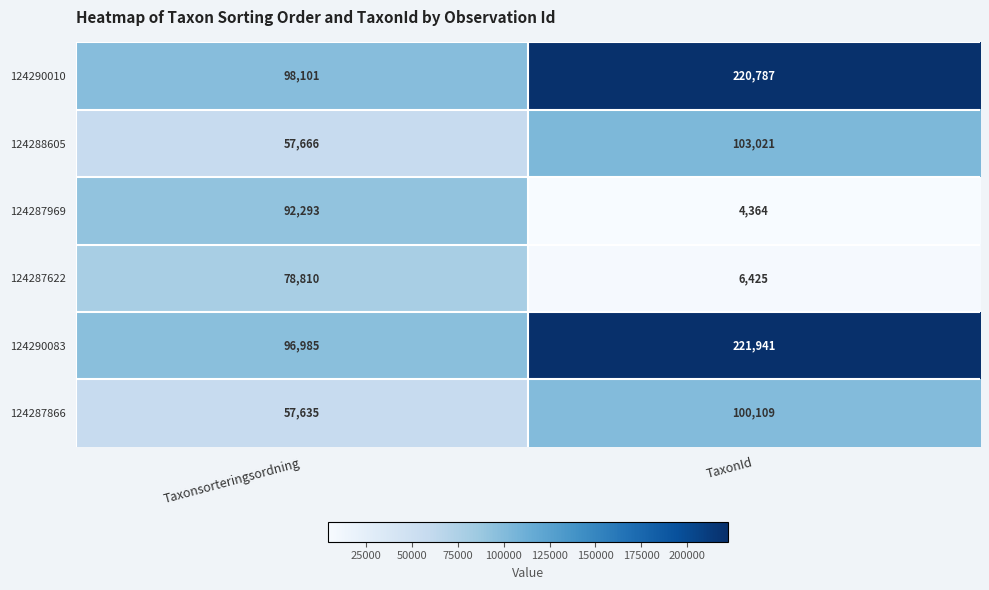

Where is 124287969 nearest to the value 48328?

TaxonId